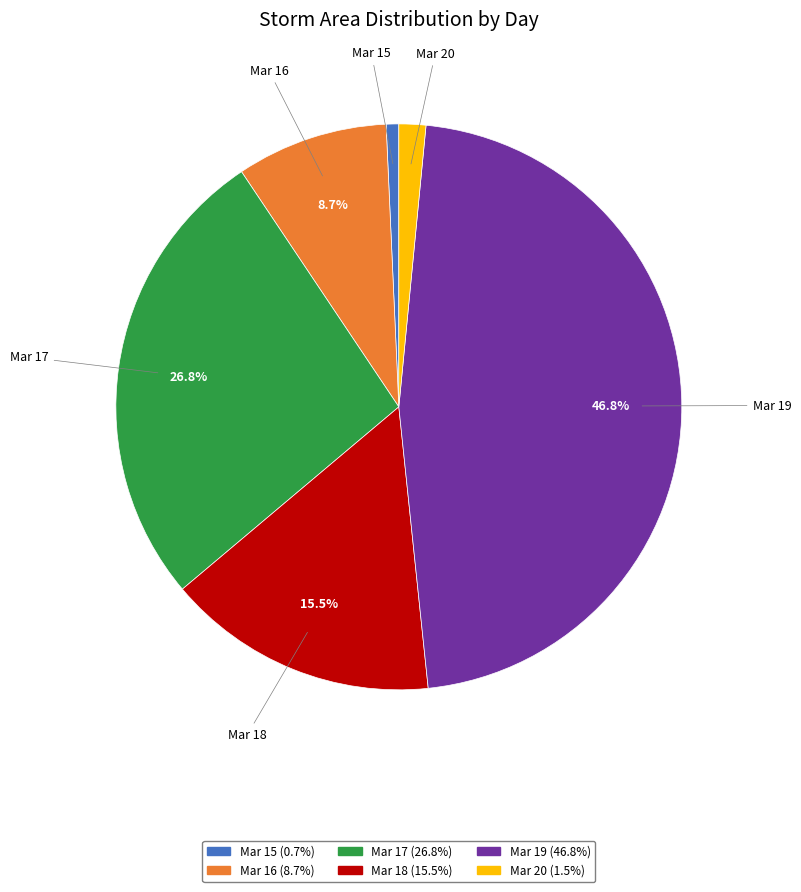

Does Mar 15 account for over 50% of the chart?

No